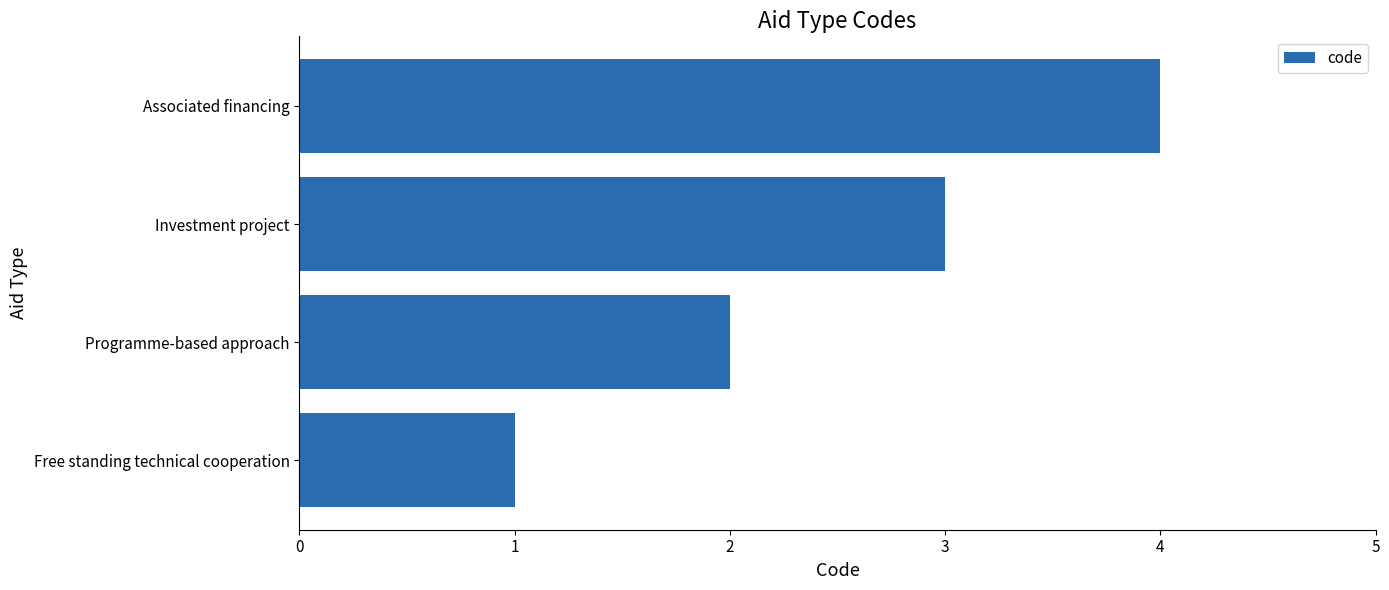

What is the smallest value displayed?

1